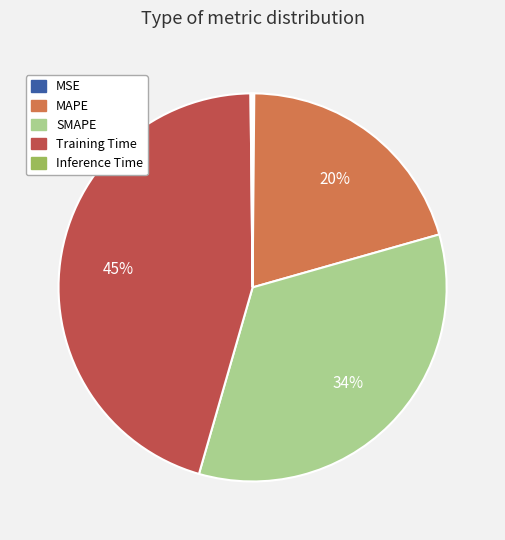

To the nearest percent, what portion does MAPE represent?

20%